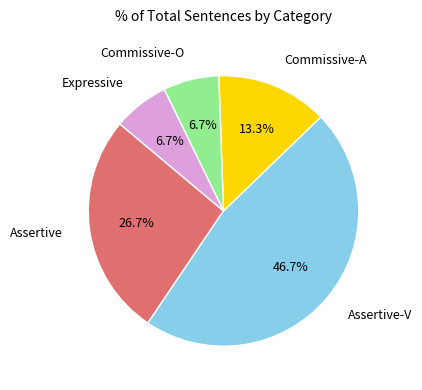

Is there a majority slice in this chart?

No